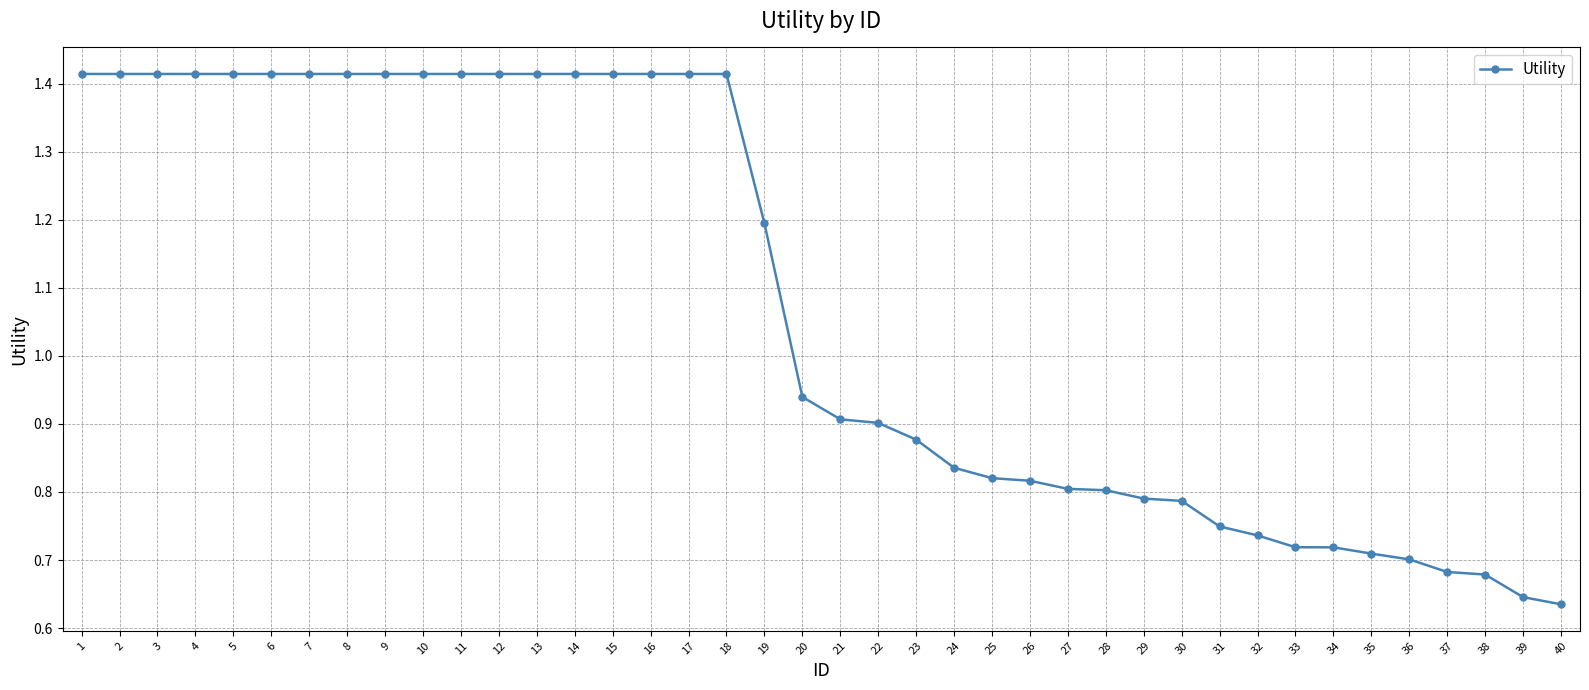

True or false: the data shows 1.0 at 15.

False